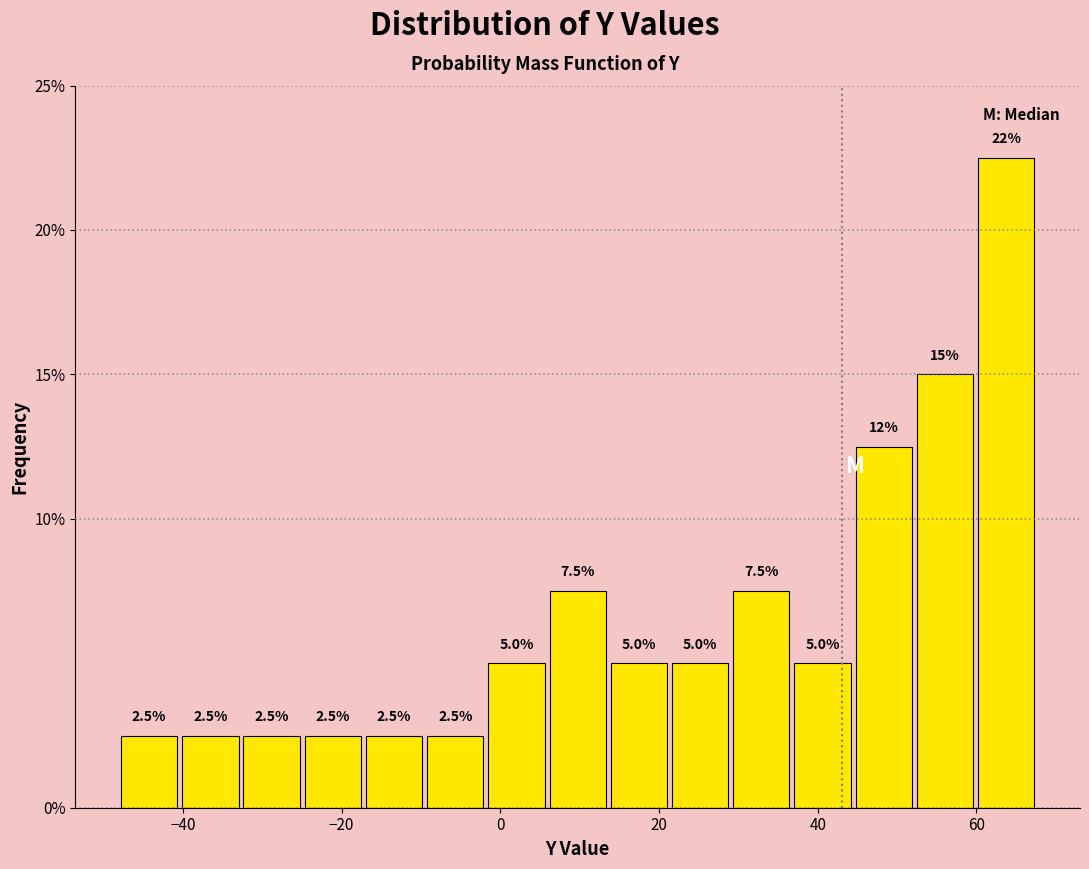

Around what value on the x-axis is the tallest bar? Give the approximate position of its centre, as read against the axis.

64